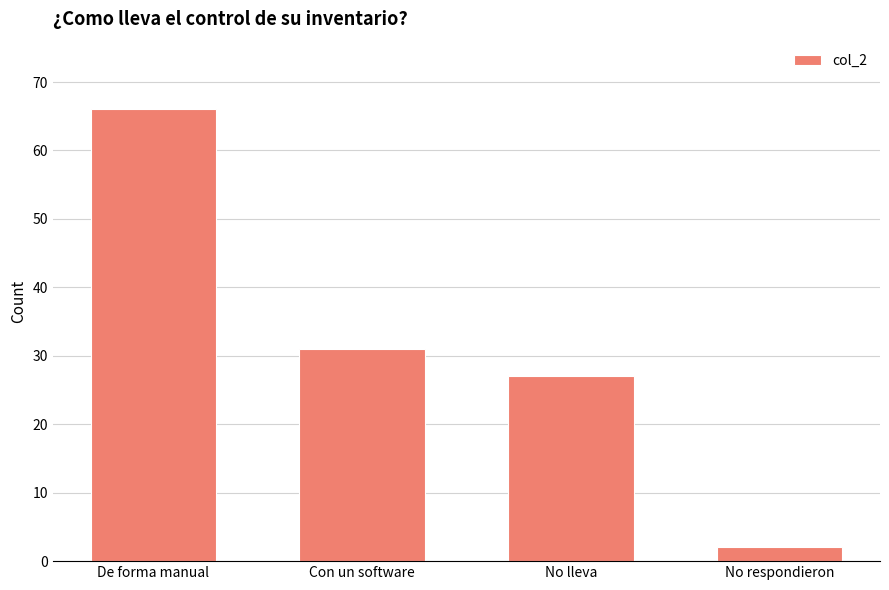

What is the difference between the second highest and minimum values?

29